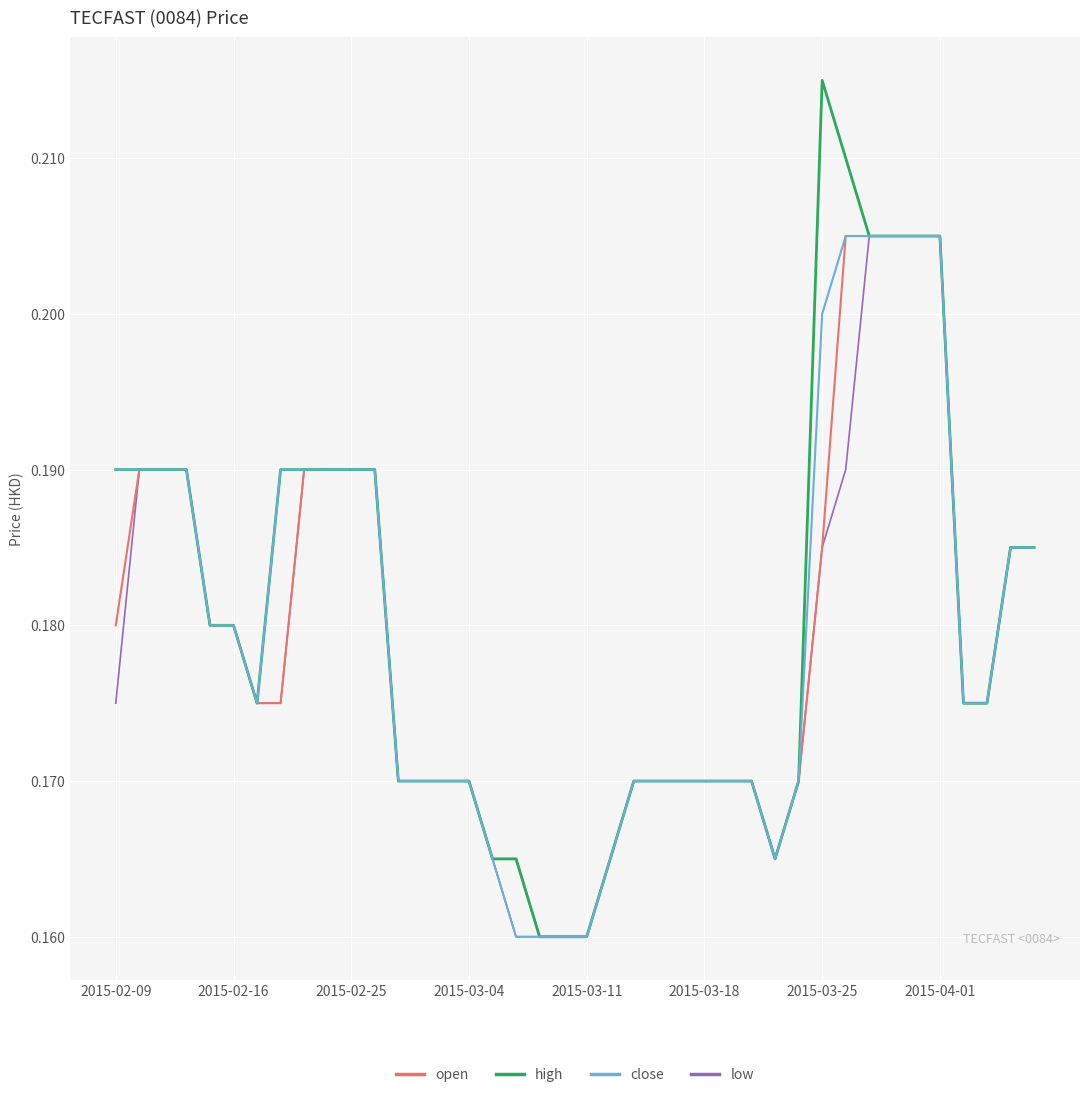

True or false: high and open cross at least once.

False